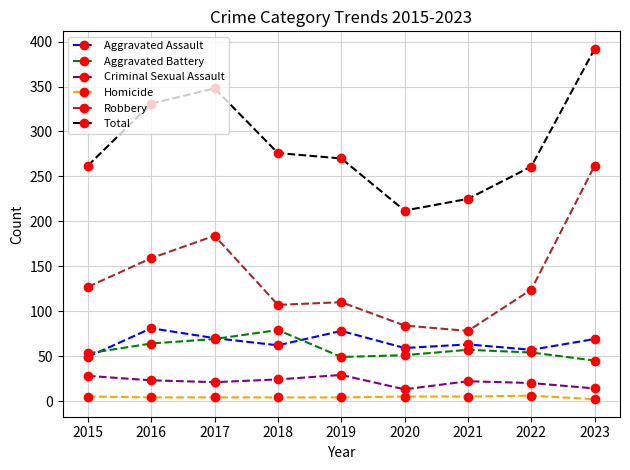

Which label corresponds to the largest value in the chart?

2023